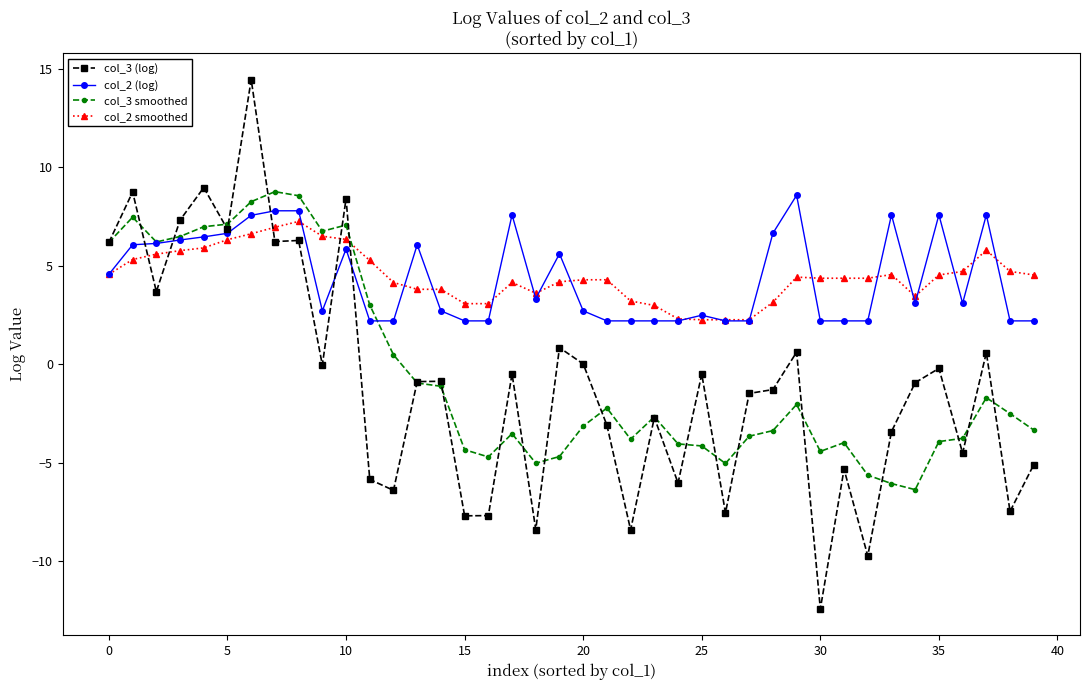

In col_3 smoothed, how many points are higher than both neighbors (excluding endpoints)?

9